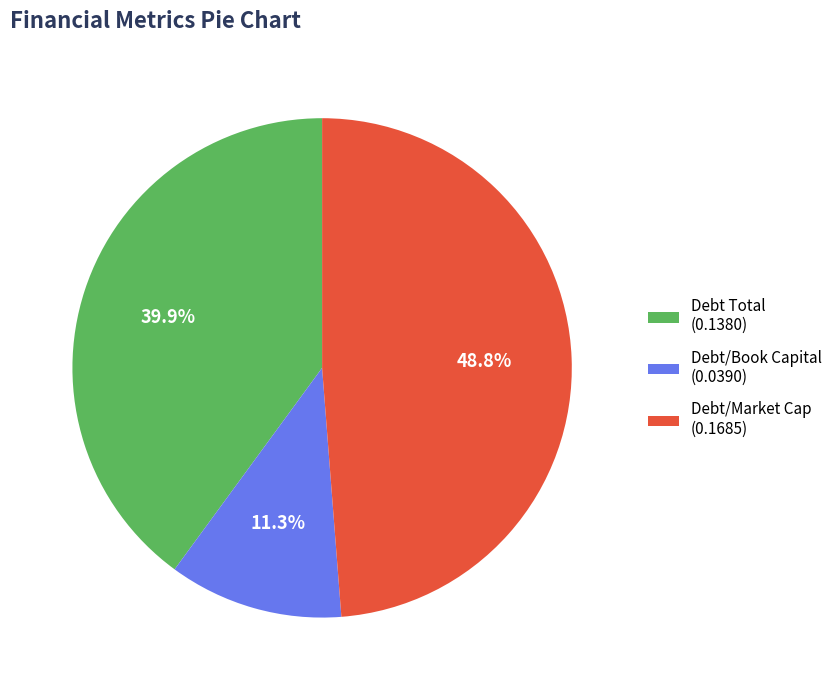

Which slice is the smallest?

Debt/Book Capital (0.0390)